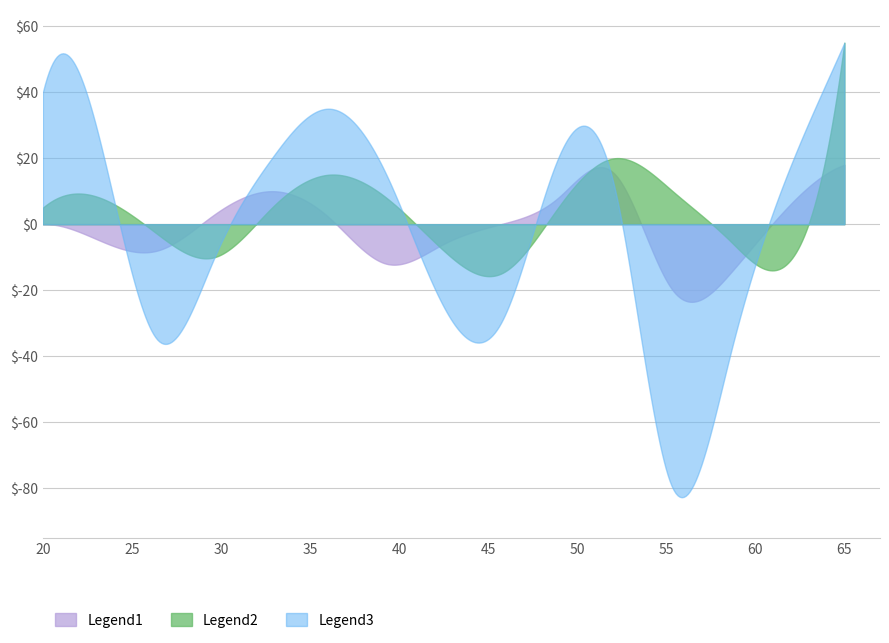

List the labels in order of Legend1 value, largest first.

15, 11, 5, 10, 14, 4, 6, 1, 9, 2, 8, 3, 7, 13, 12